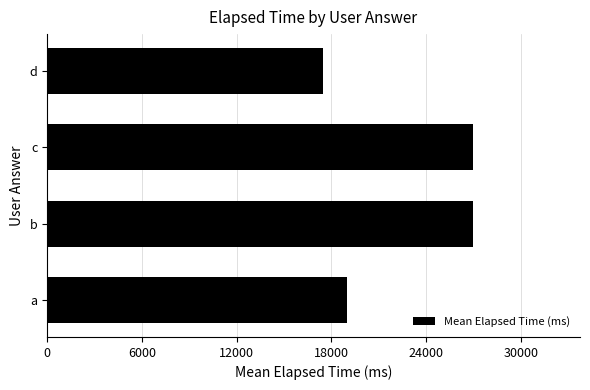

Where is the data nearest to the value 22250?

a